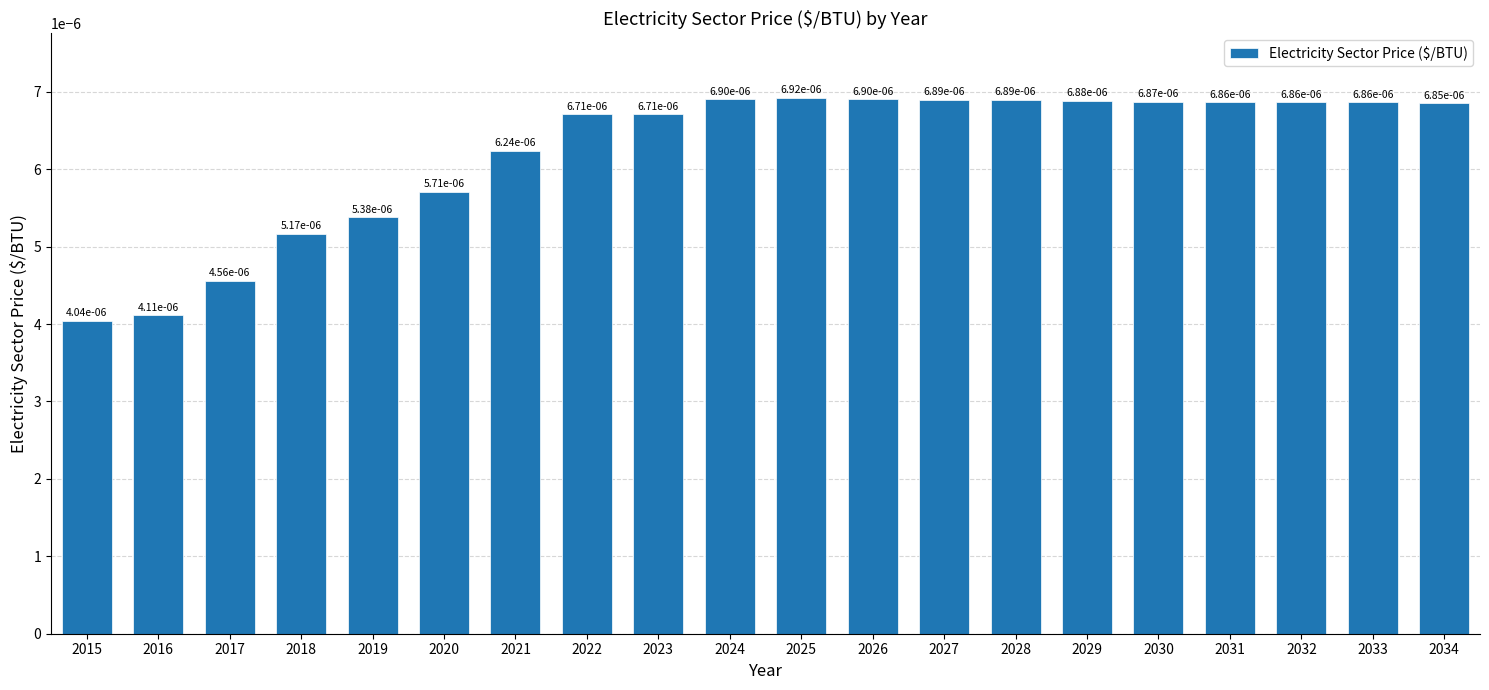

Does the chart contain stacked bars?

No